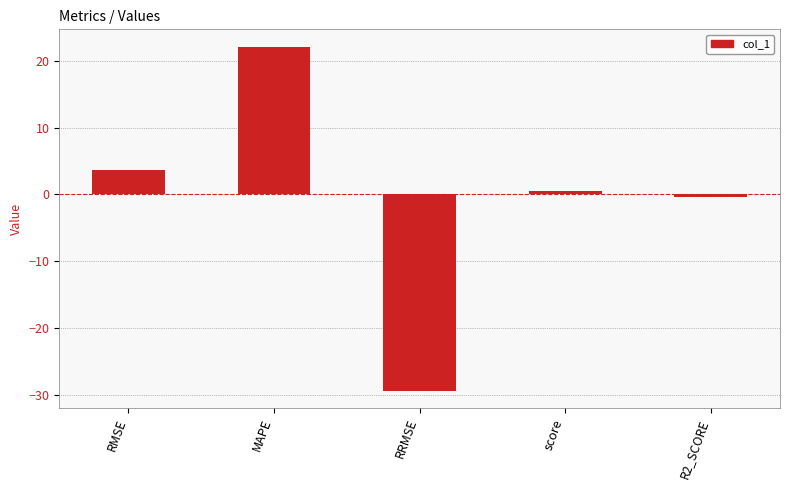

How many bars are there in total?

5